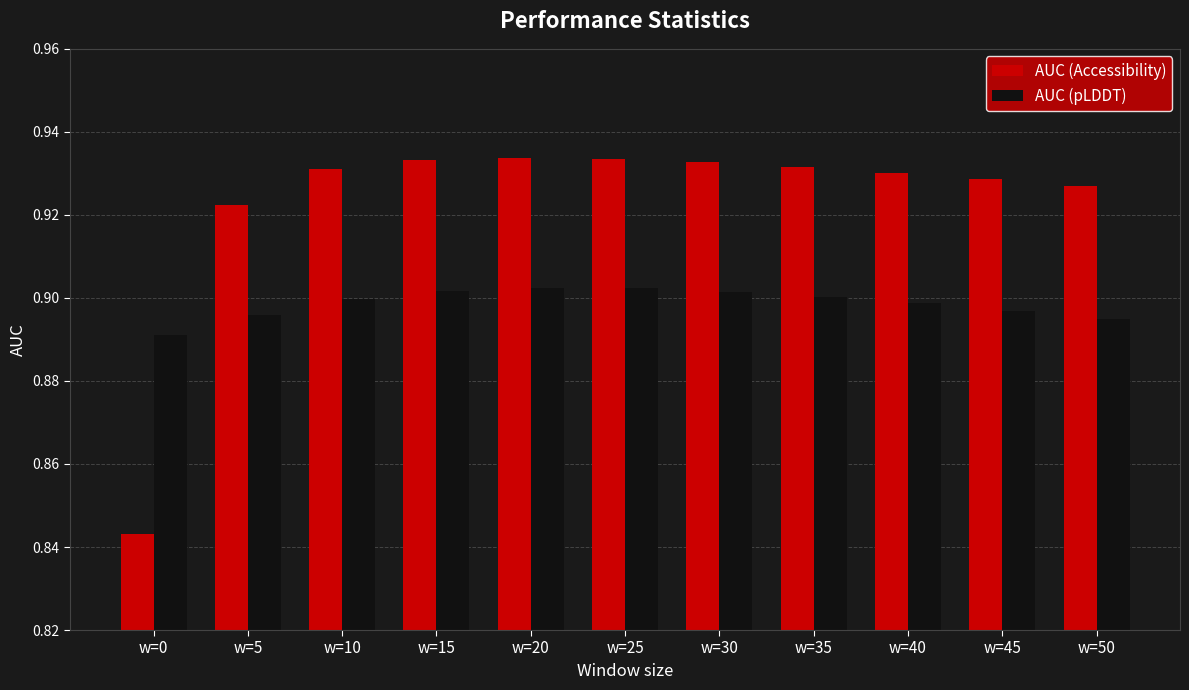

Rank the series at w=5 from lowest to highest value.

AUC (pLDDT), AUC (Accessibility)